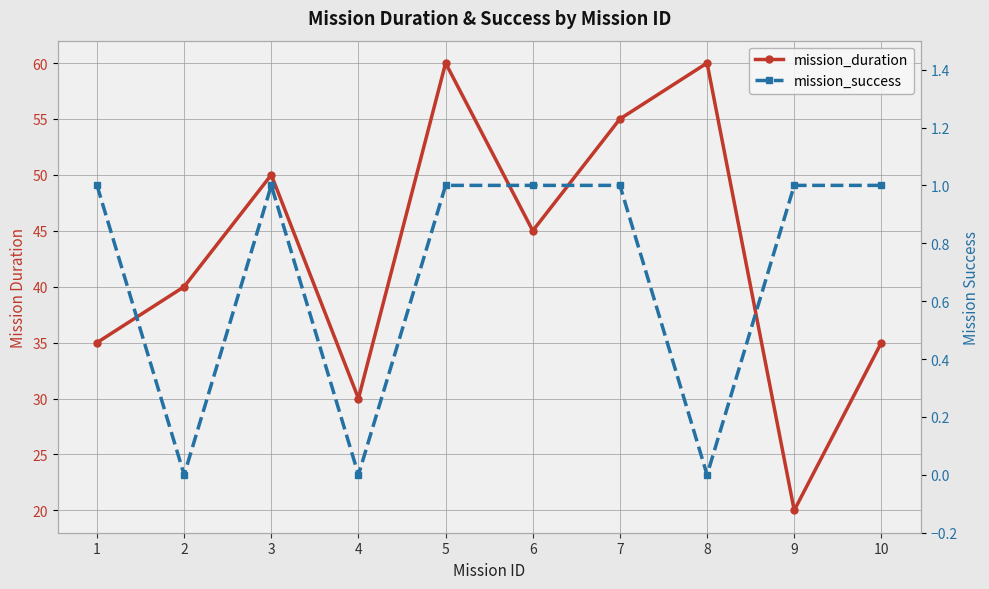

How many lines are shown in the chart?

2